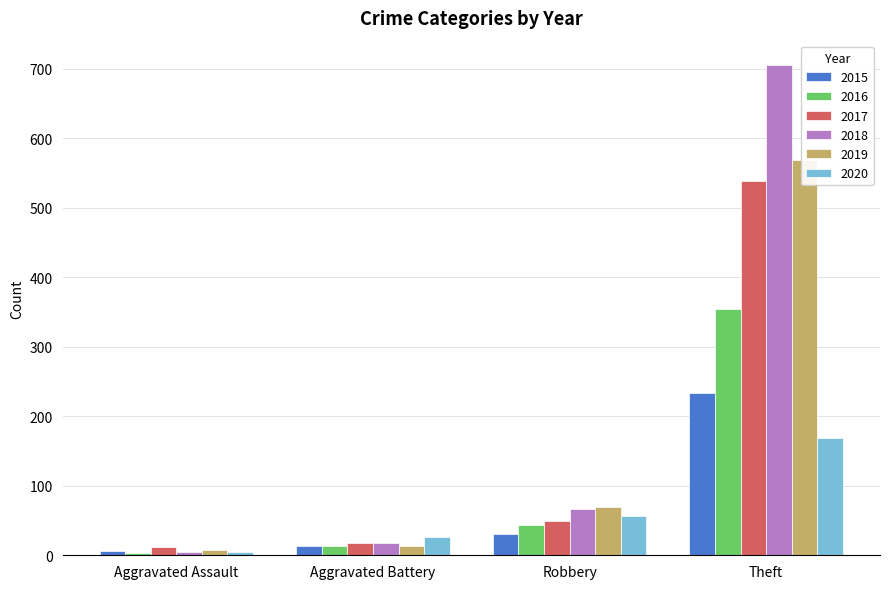

Are the bars grouped side by side (vs. stacked)?

Yes